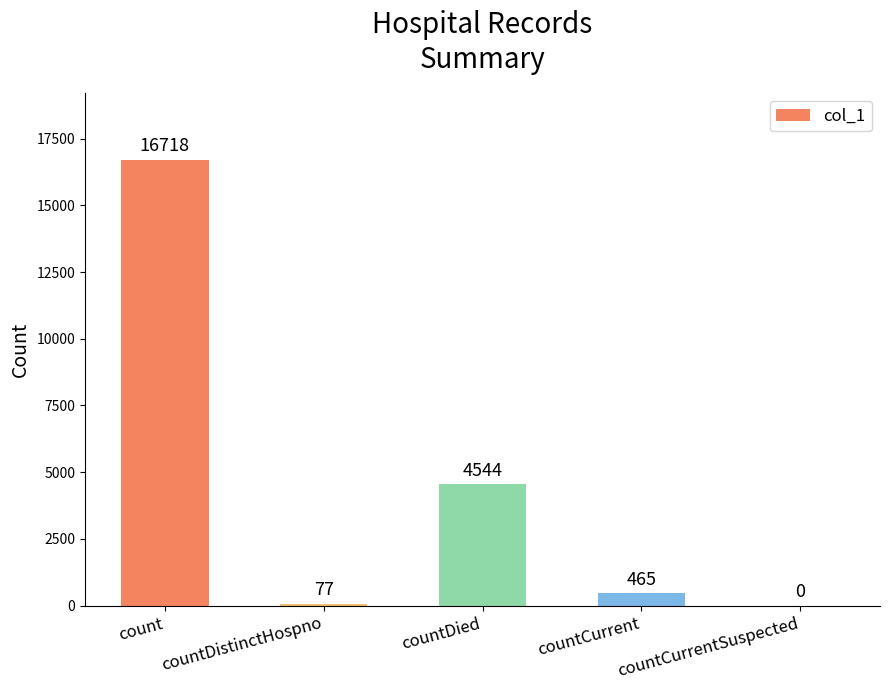

What is the maximum value shown in the chart?

16718